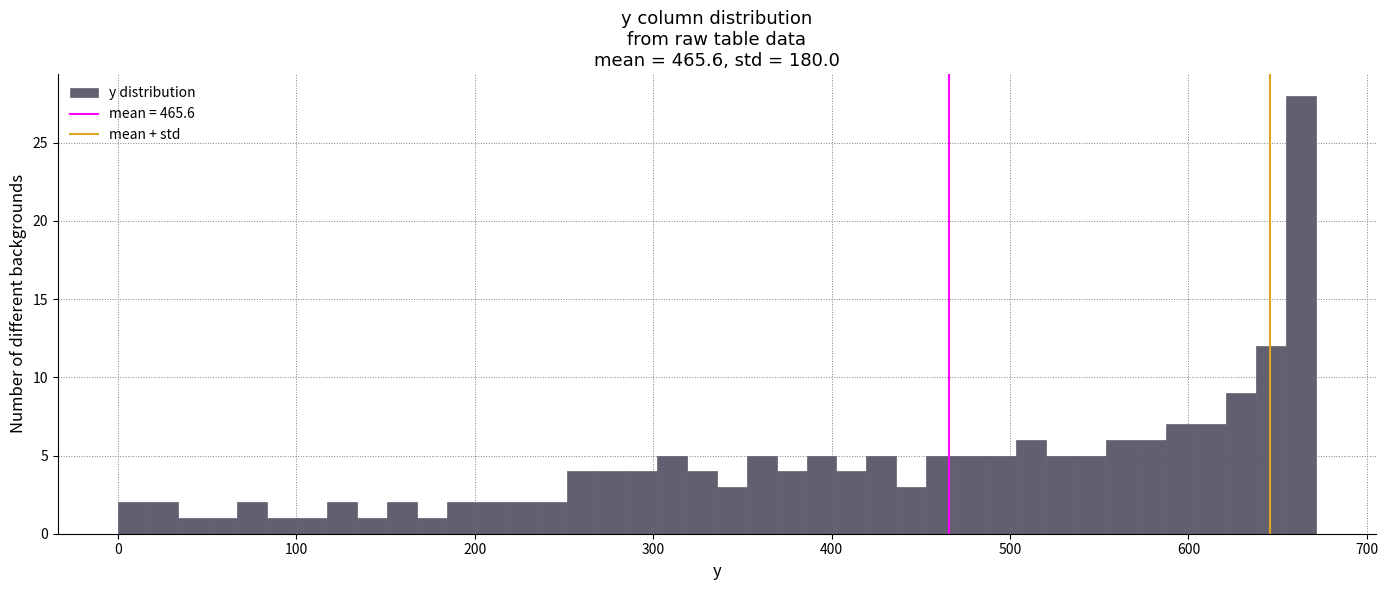

Around what value on the x-axis is the tallest bar? Give the approximate position of its centre, as read against the axis.

660